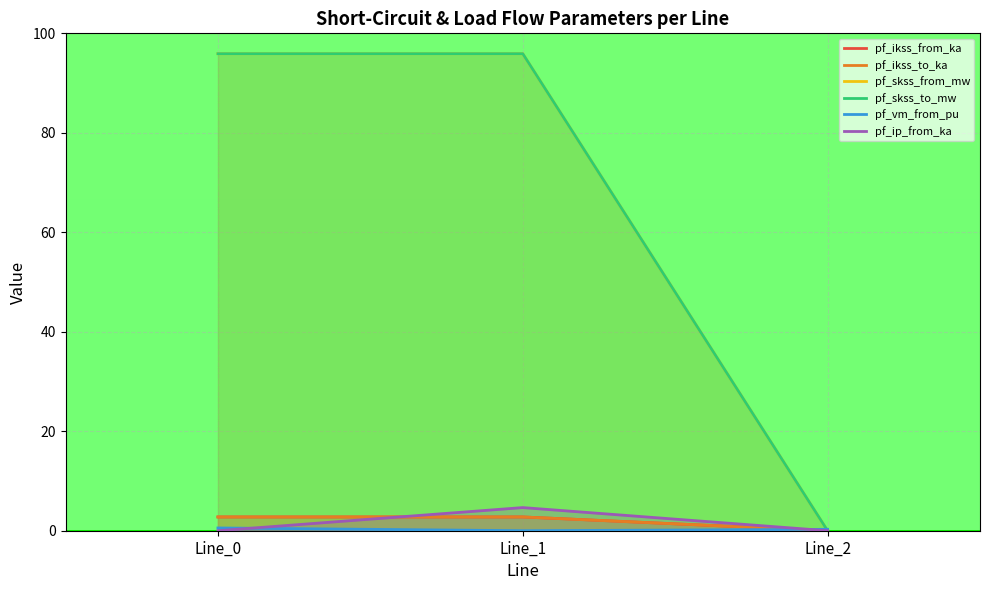

Between Line_0 and Line_2, which is larger?

Line_0